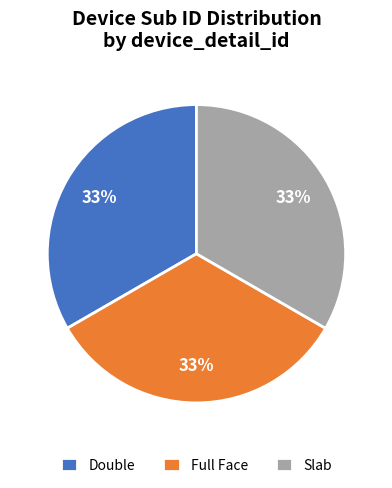

Is the sum of Full Face and Double greater than half?

Yes